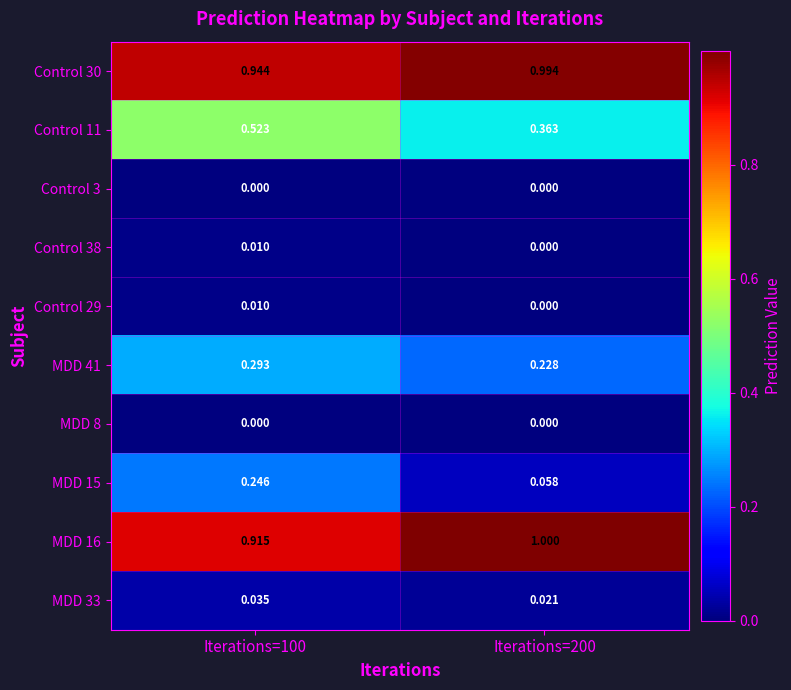

Is the value of MDD 8 at Iterations=100 greater than the value of MDD 15 at Iterations=200?

No